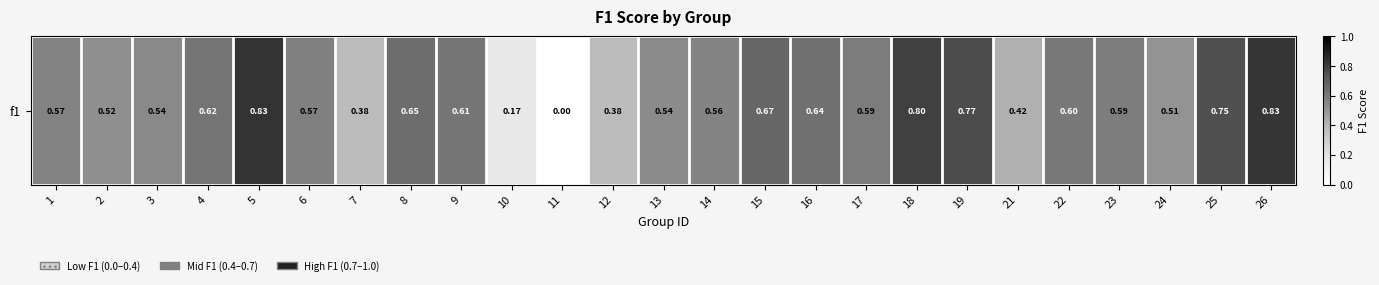

Which category has the highest value across all series?

5